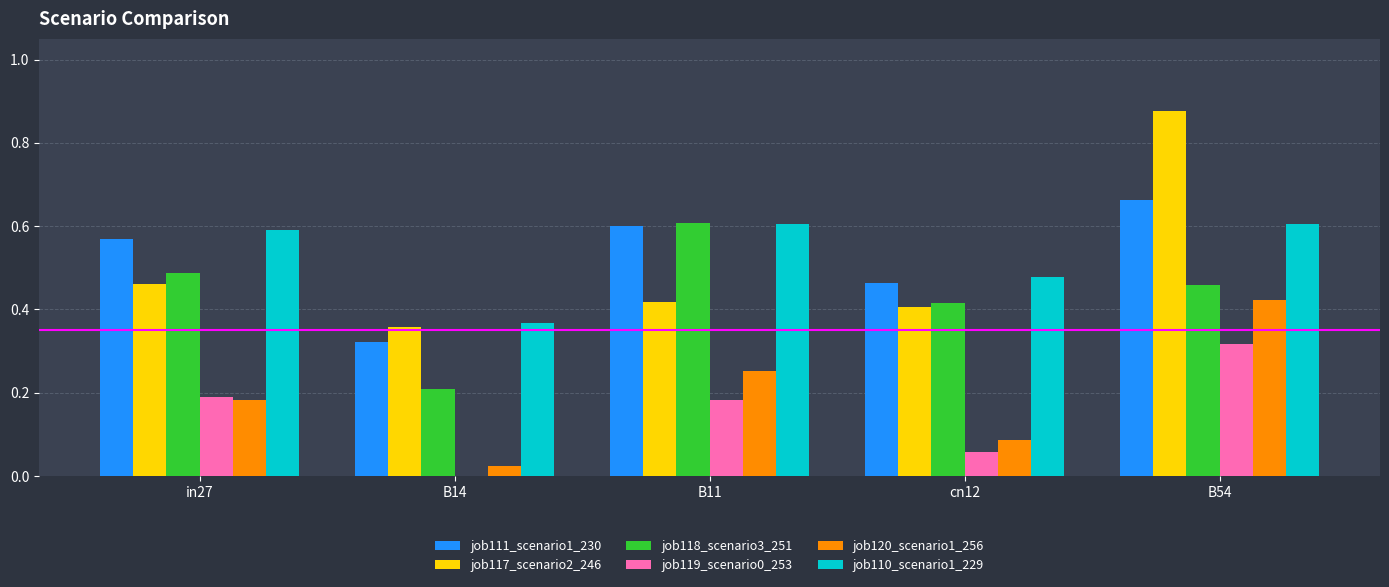

True or false: job111_scenario1_230 has a value of 0.6 at in27.

True